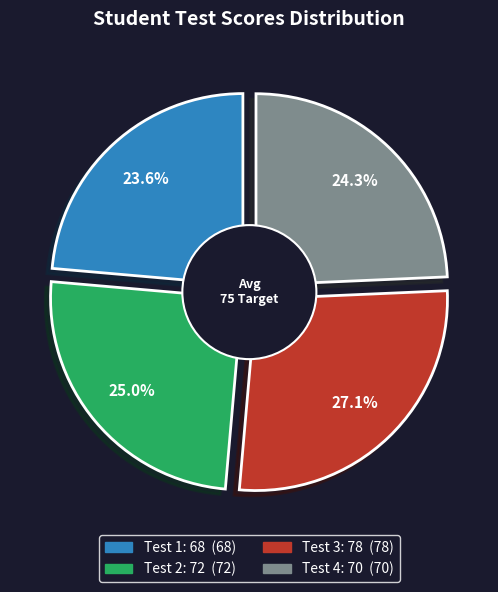

Which has a higher value, Test 1: 68 or Test 4: 70?

Test 4: 70